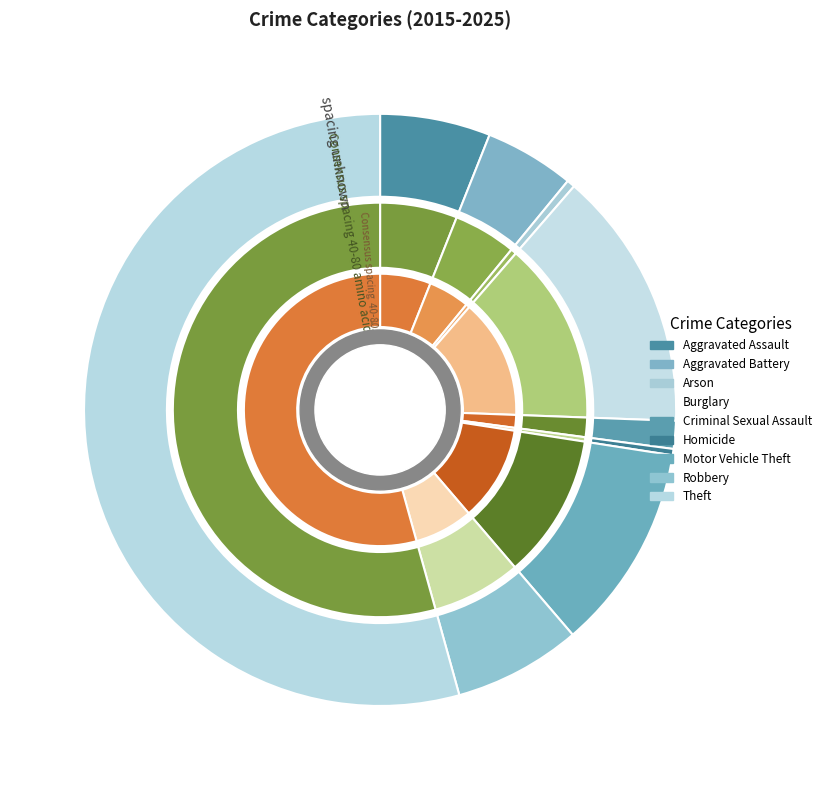

To the nearest percent, what is the average slice percentage?

11%